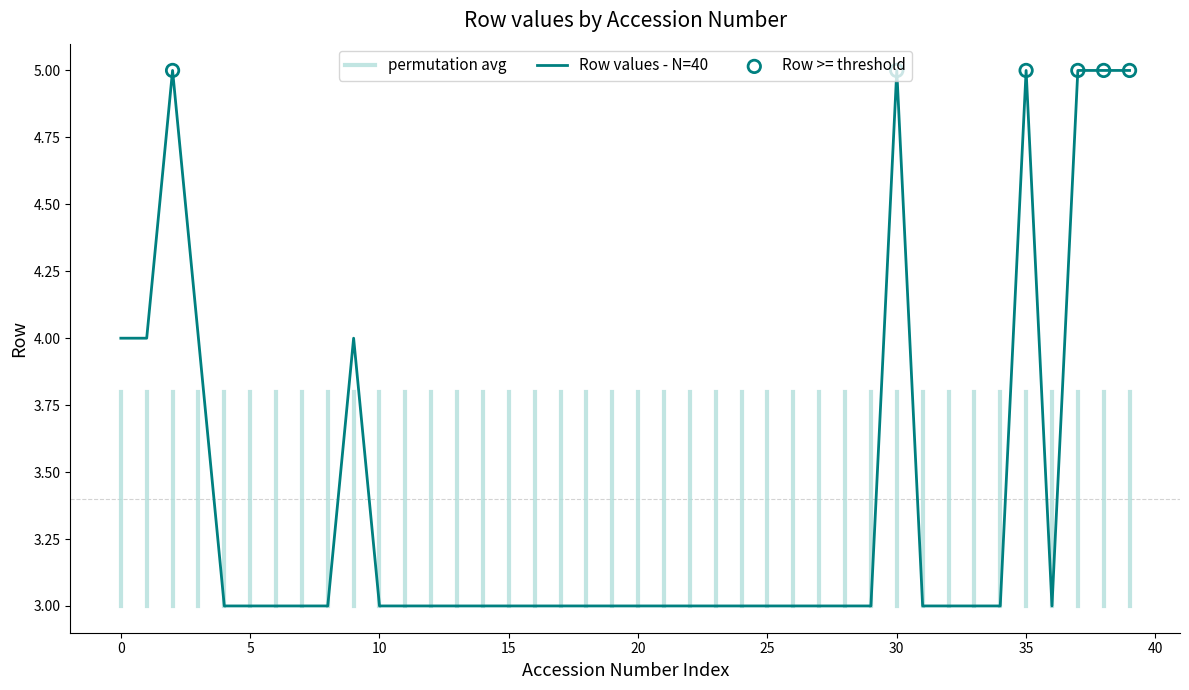

What is the ratio of the value at 84.1.22 to the value at 84.1.33?

1.0